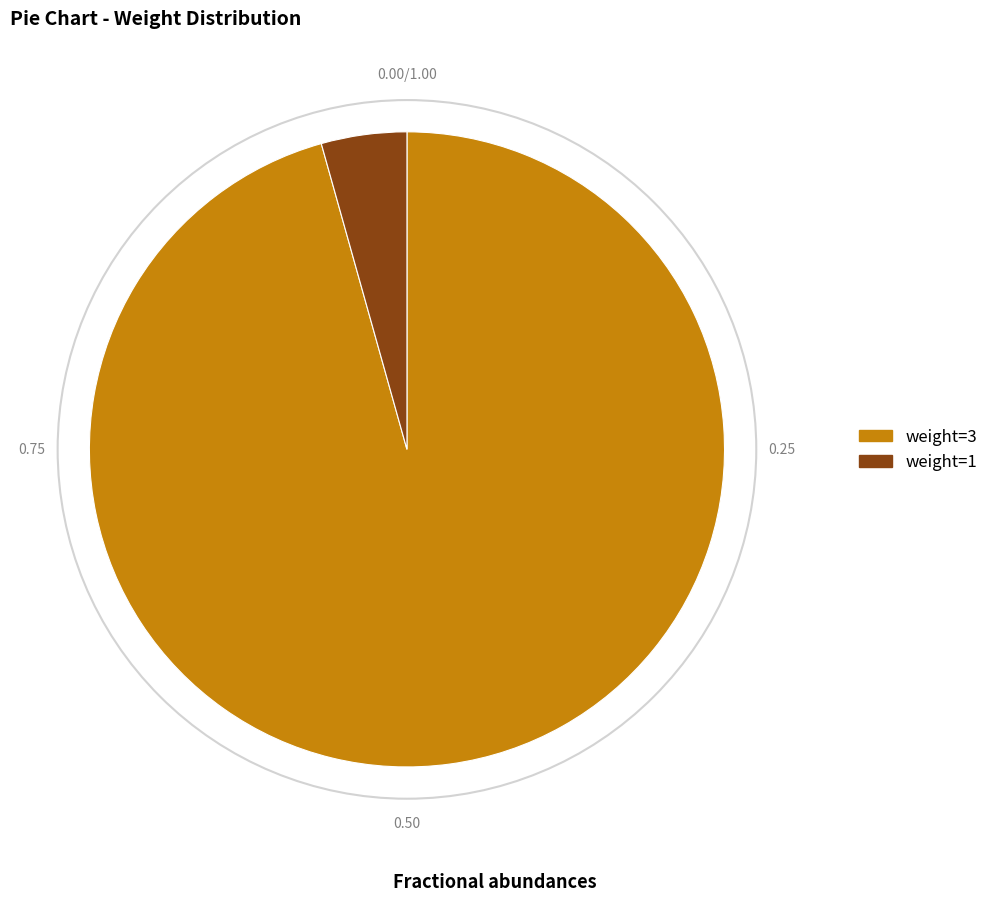

True or false: weight=3 accounts for 96% of the total.

True